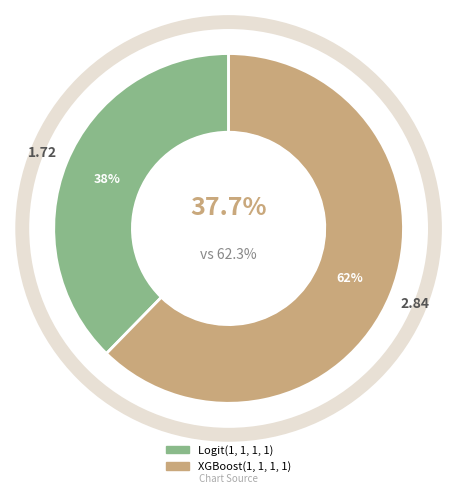

True or false: XGBoost(1, 1, 1, 1) accounts for 69% of the total.

False